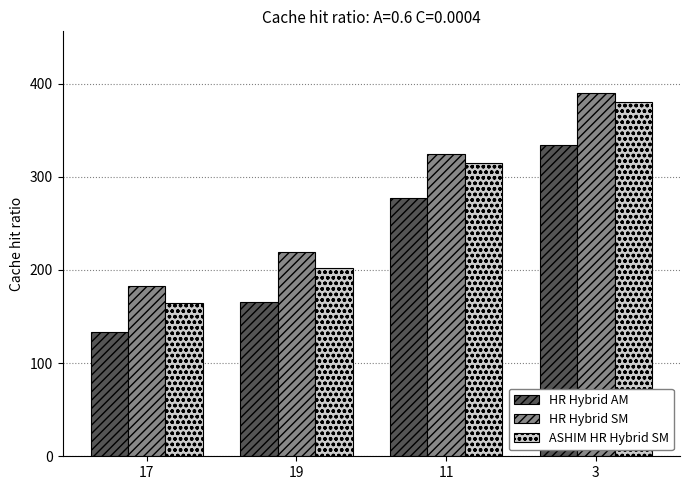

What is the greatest value displayed?

390